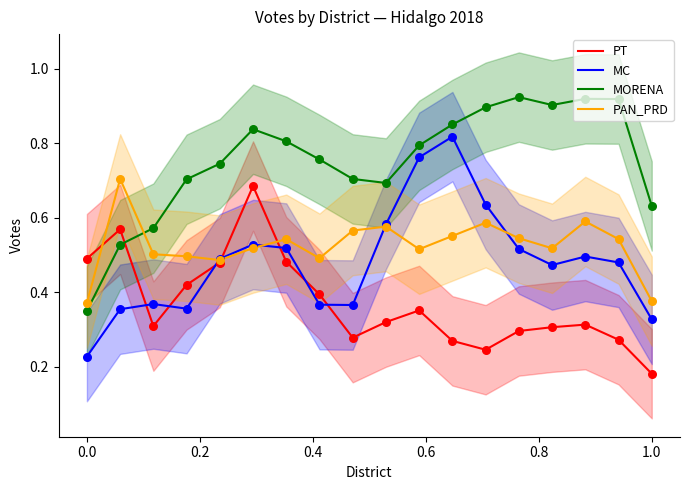

Which series reaches the minimum Y coordinate?

PT